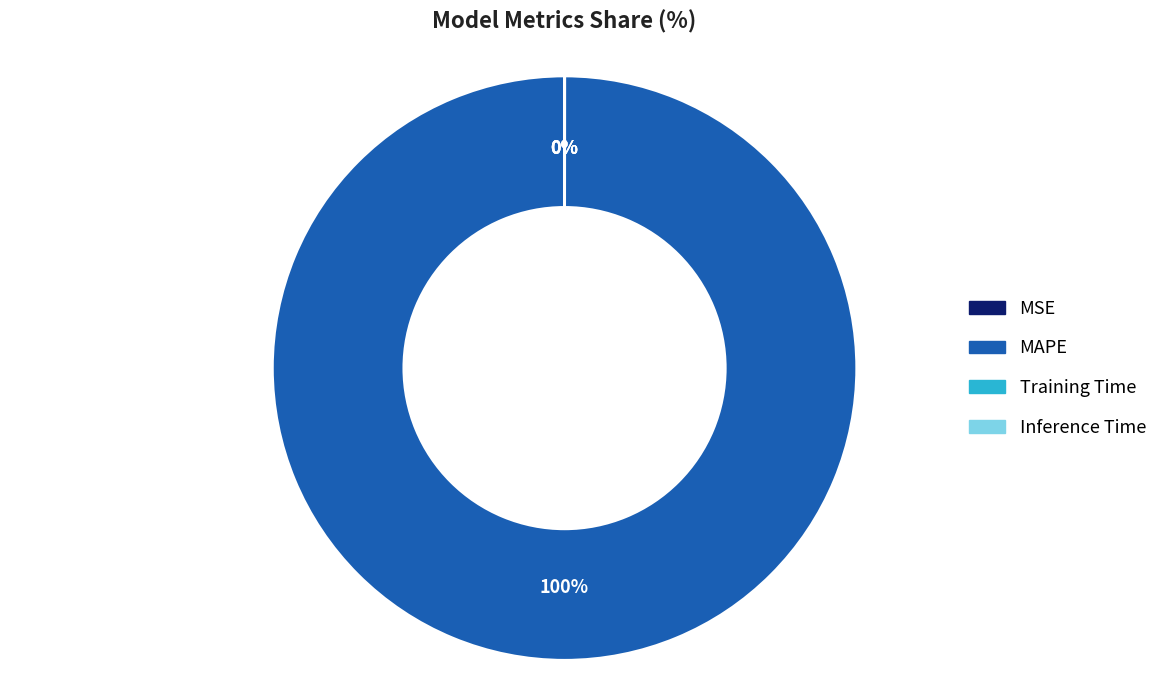

To the nearest percent, what is the difference between the largest and smallest slice percentages?

100%